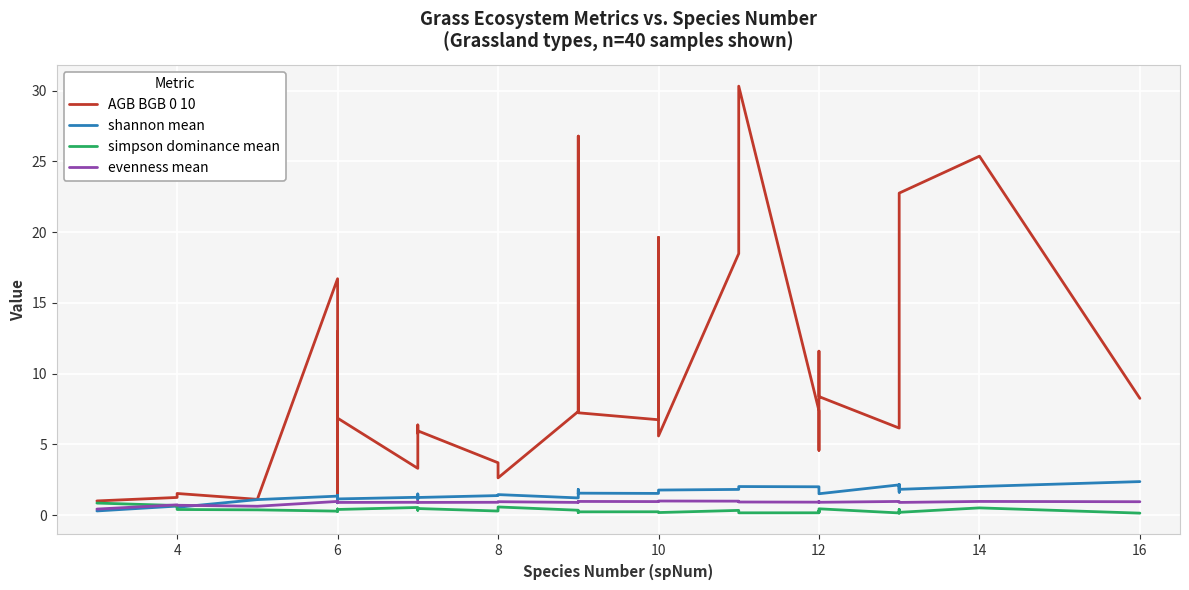

How many data points in AGB BGB 0 10 are above 7?

20